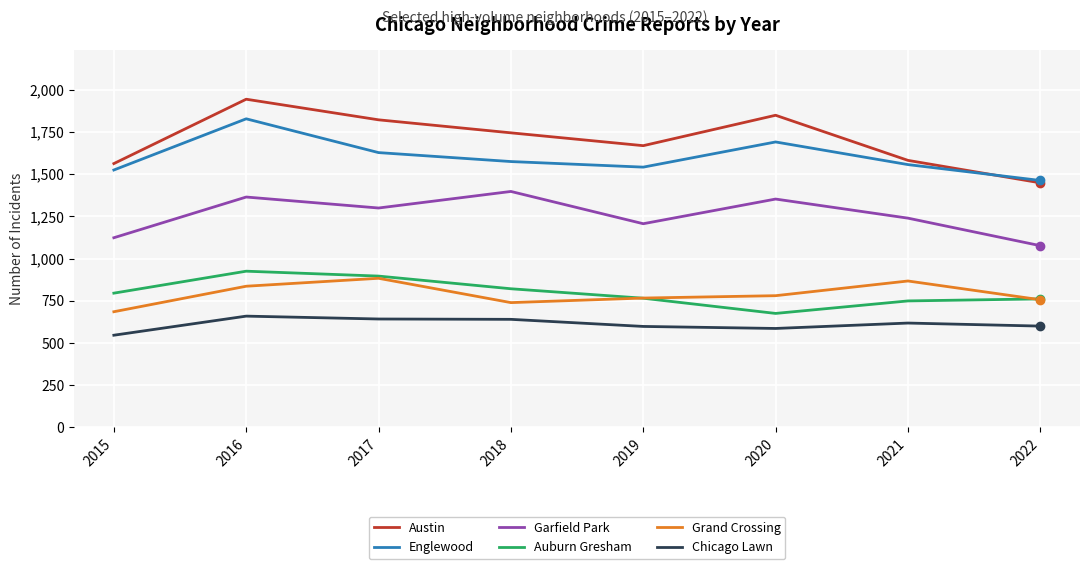

The value of Chicago Lawn at 2017 is 957. True or false?

False